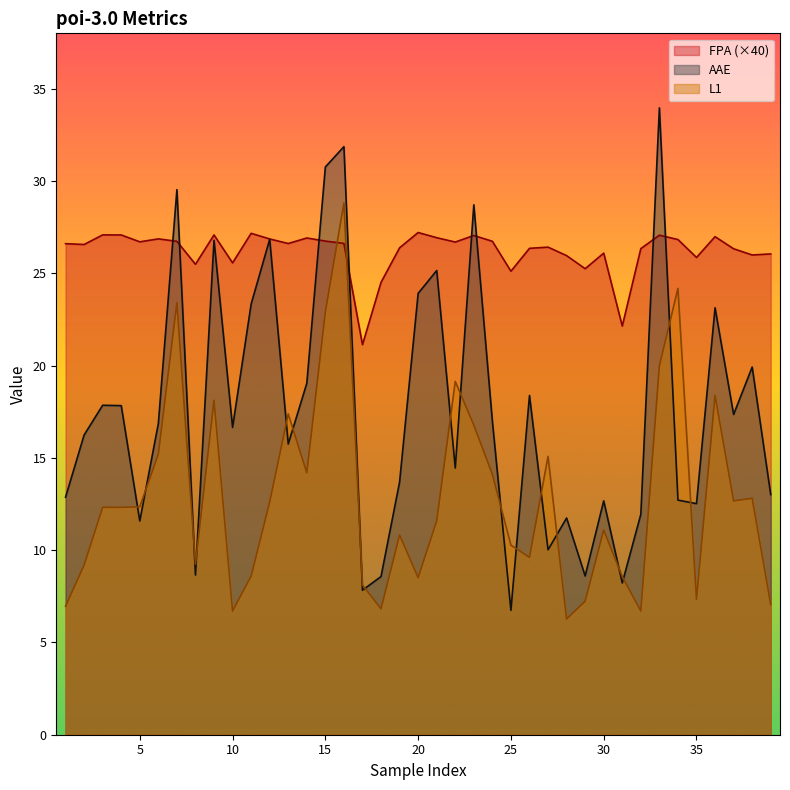

Is the value of FPA at 35 greater than the value of L1 at 38?

Yes